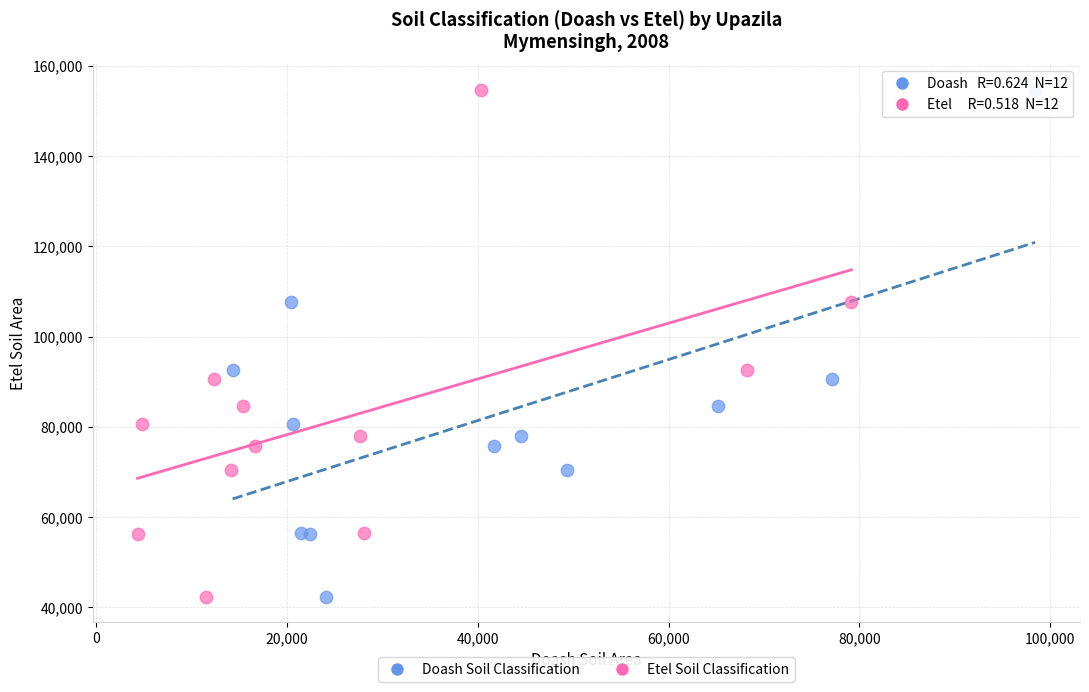

What are all the series names shown in the legend?

Doash Soil Classification, Etel Soil Classification